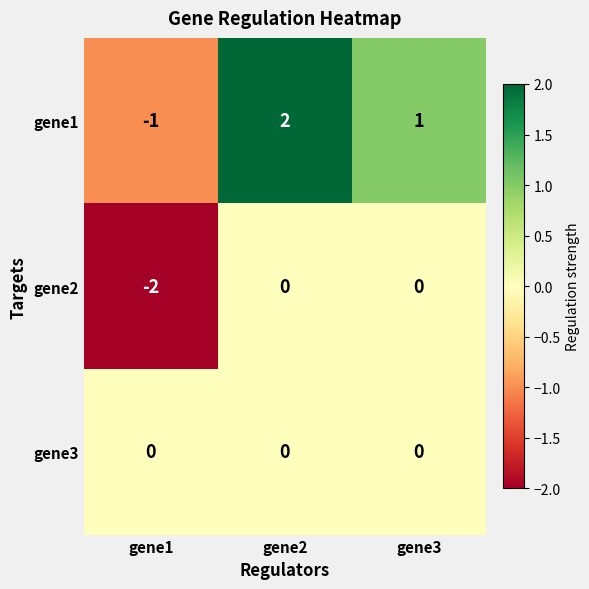

Reading left to right, what are all the values shown in this chart?

gene1: -1	2	1
gene2: -2	0	0
gene3: 0	0	0